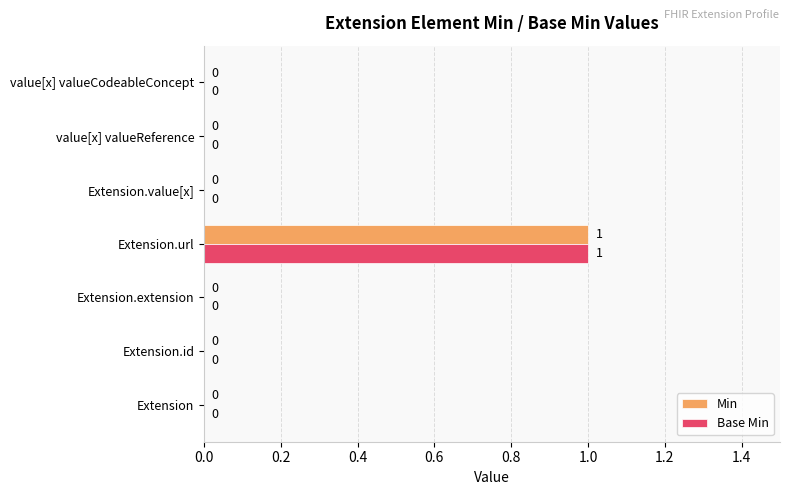

Which category has the highest value across all series?

Extension.url